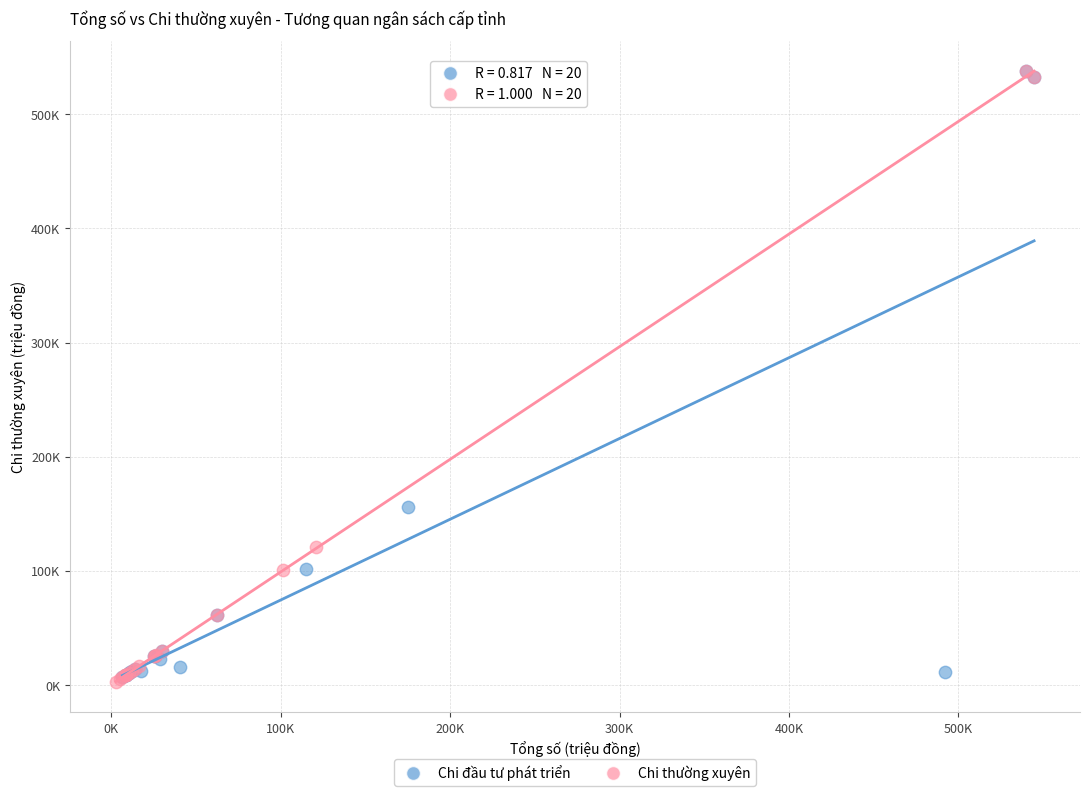

What are all the series names shown in the legend?

Chi đầu tư phát triển, Chi thường xuyên